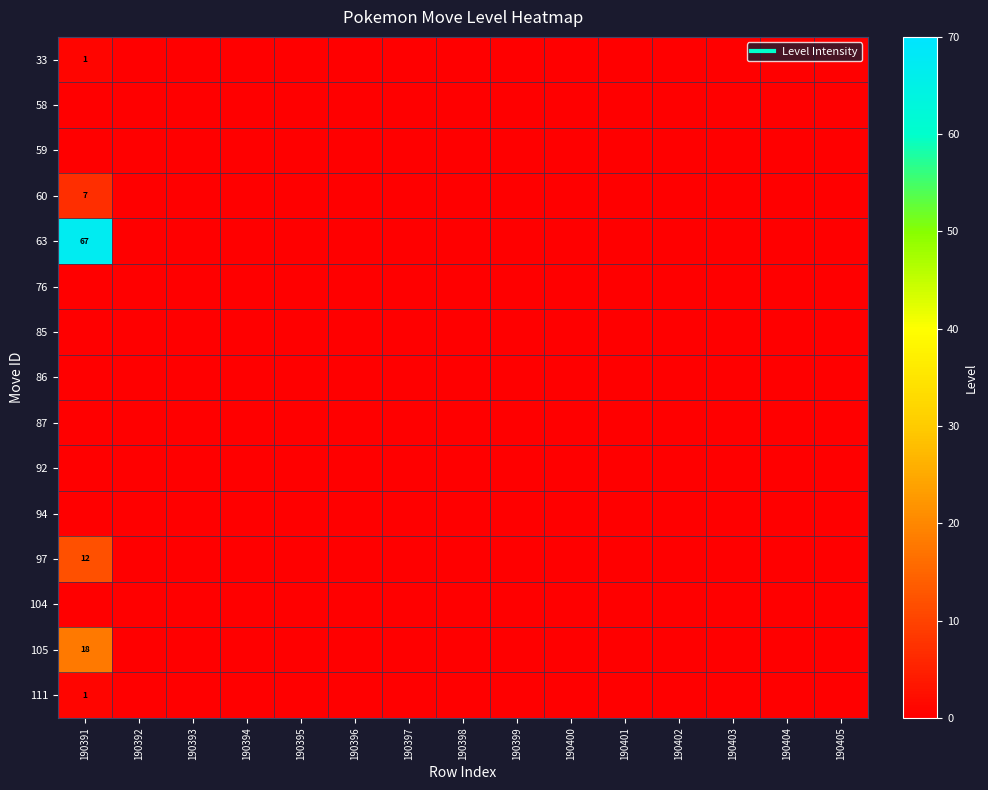

At which label does 63 reach its minimum?

190392